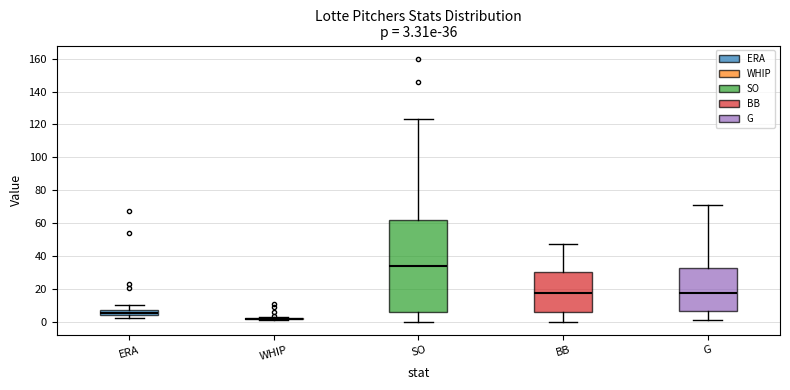

Which box is the tallest, from its lower edge to its upper edge?

SO